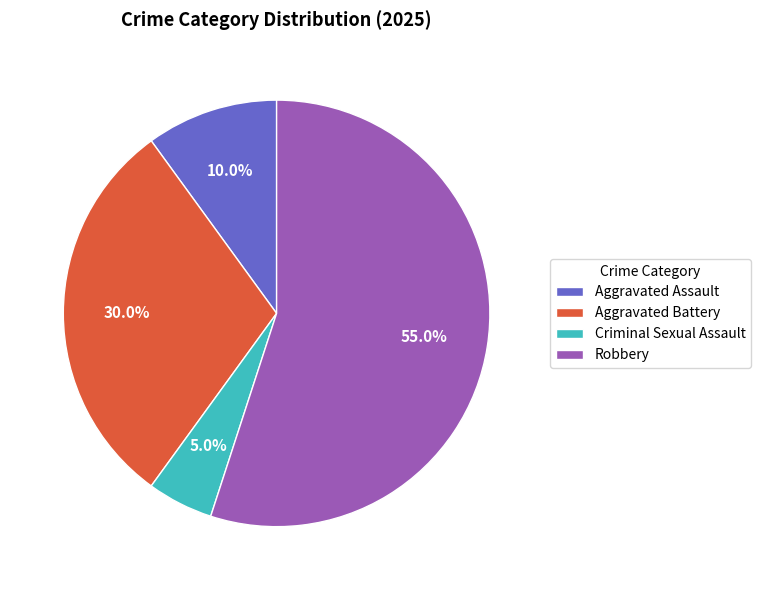

Between Aggravated Battery and Criminal Sexual Assault, which is larger?

Aggravated Battery